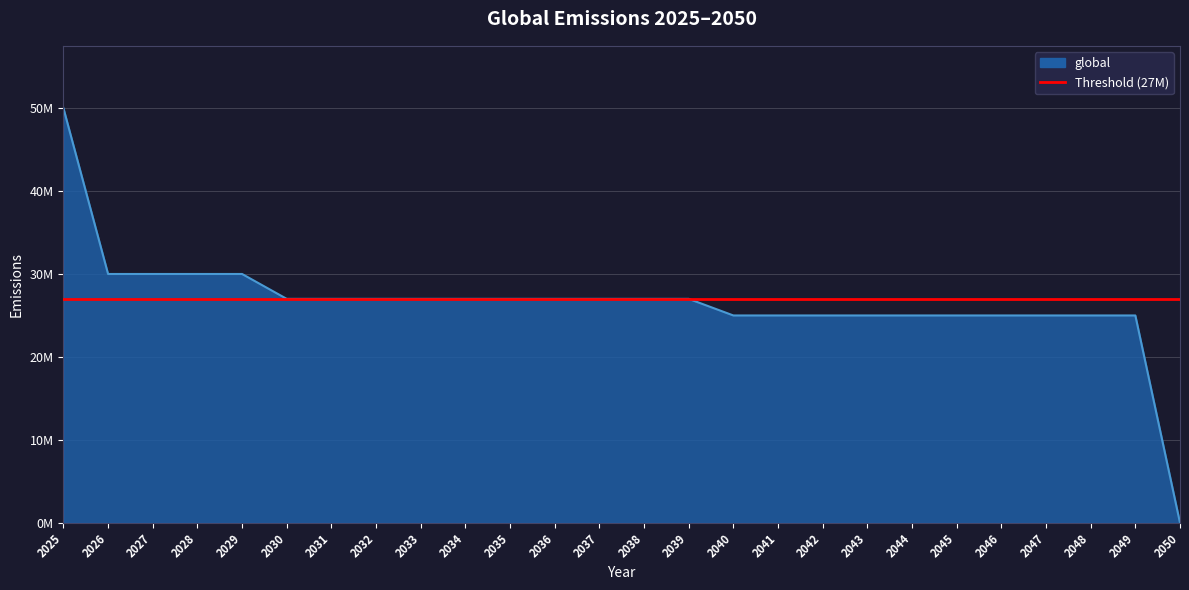

Rank the categories by value from highest to lowest.

2025, 2026, 2027, 2028, 2029, 2030, 2031, 2032, 2033, 2034, 2035, 2036, 2037, 2038, 2039, 2040, 2041, 2042, 2043, 2044, 2045, 2046, 2047, 2048, 2049, 2050